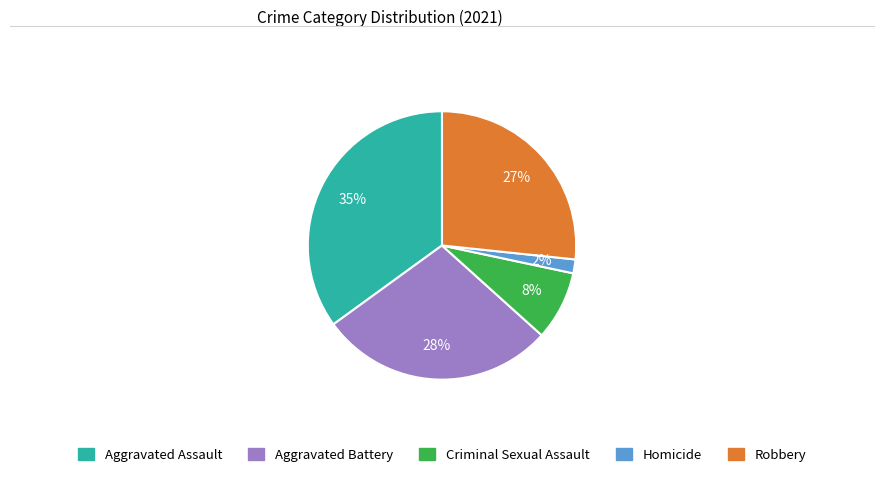

To the nearest percent, what is the combined percentage of Robbery and Aggravated Battery?

55%